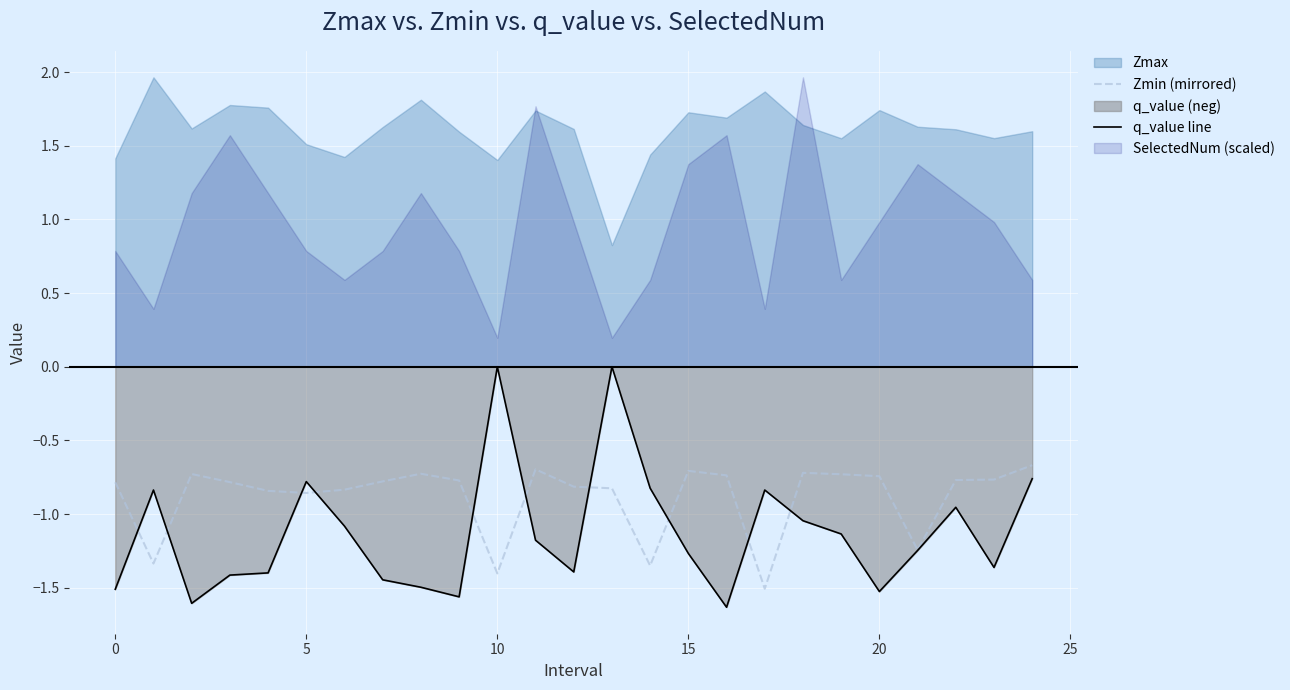

Is it true that q_value line equals -1.1 at 10?

False